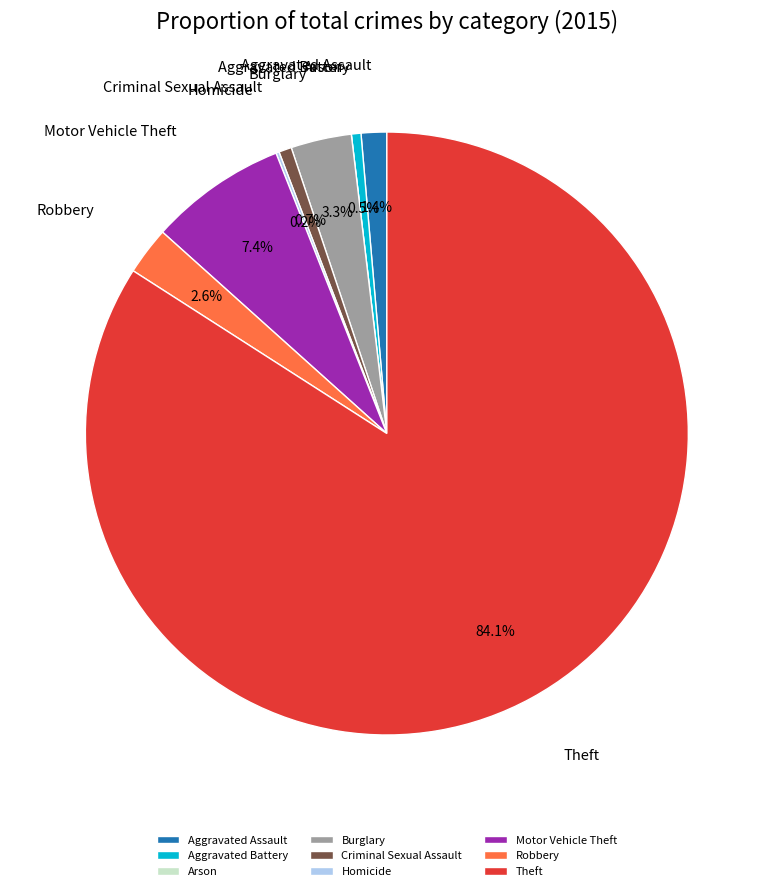

Is Theft the majority of the pie?

Yes